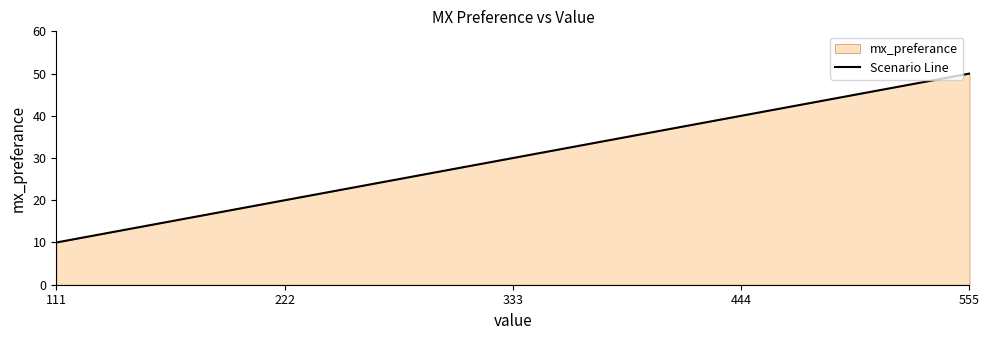

At which category does the chart reach its peak across all series?

555